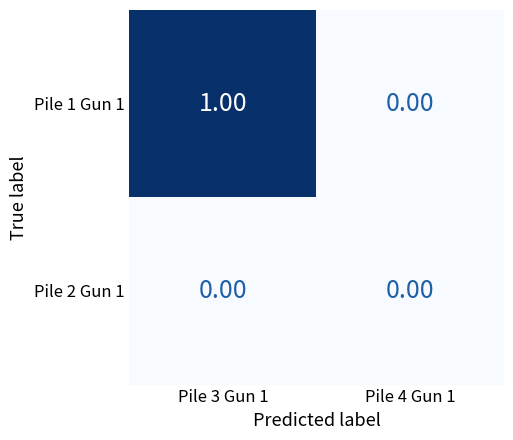

Which series has the largest range (max minus min)?

Pile 1 Gun 1